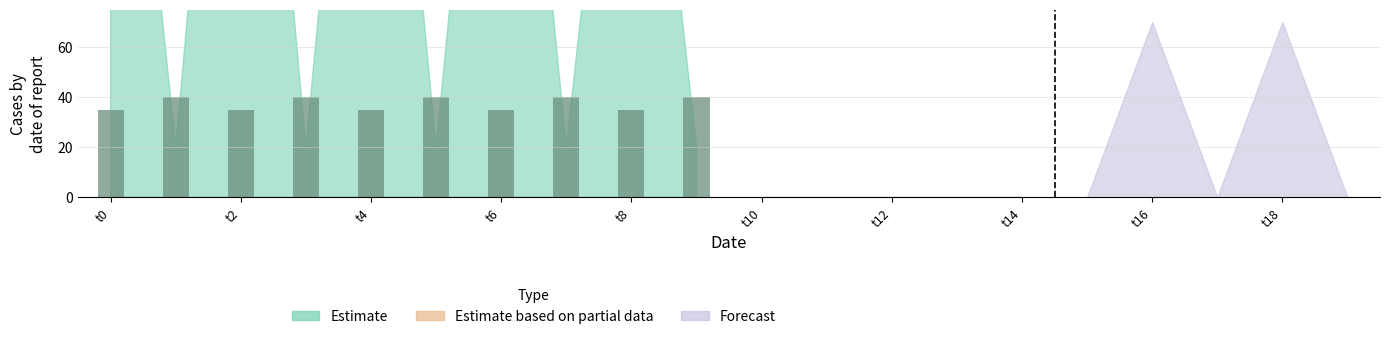

How many bars are there in total?

10